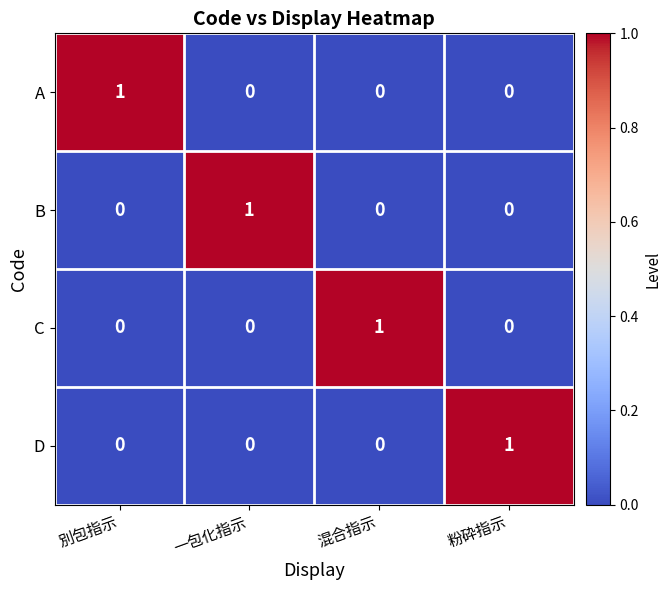

What is the difference between the maximum and second lowest values in the B series?

1